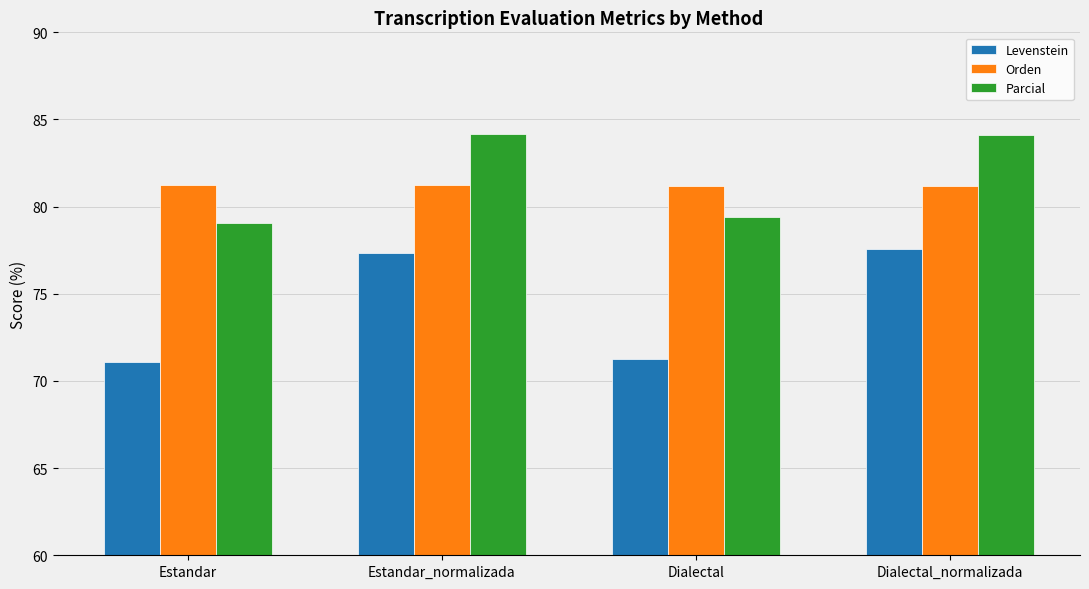

At how many categories does at least one series exceed 82?

2